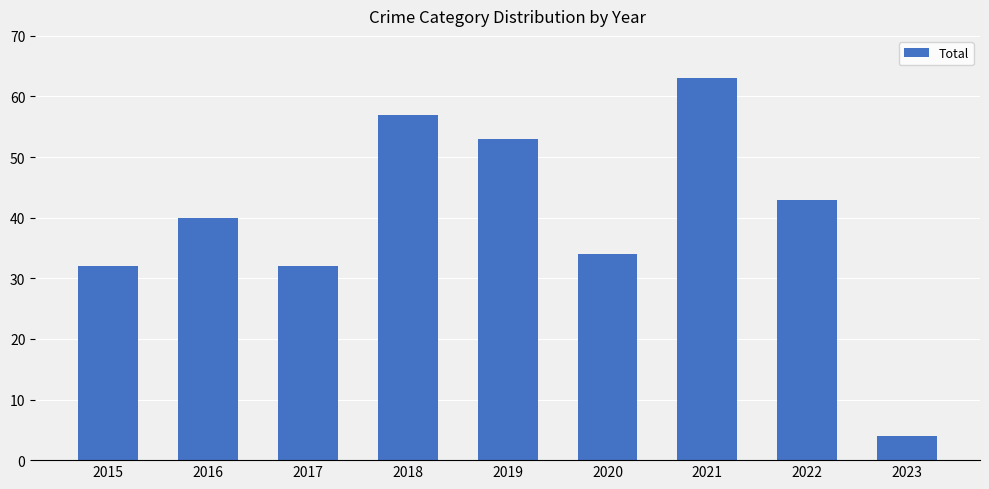

What is the sum of the values at 2021 and 2022?

106